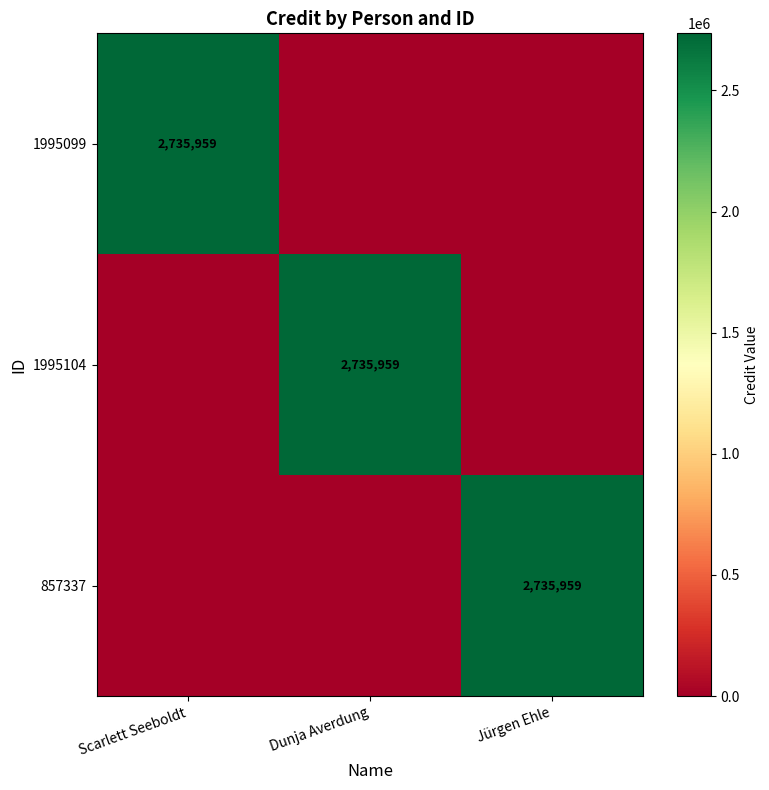

True or false: 1995099 has a value of 2735959 at Scarlett Seeboldt.

True